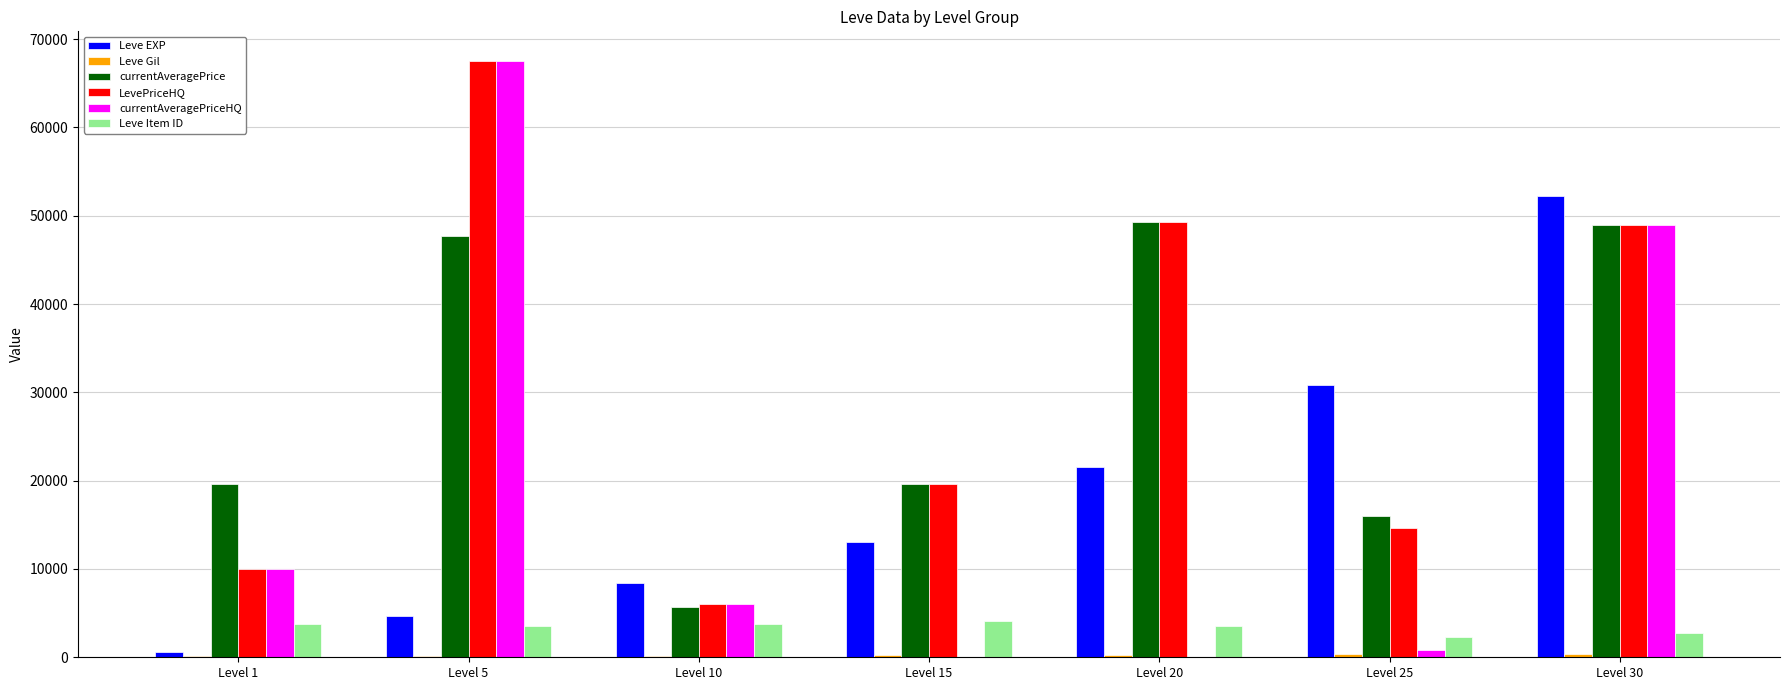

Count the number of data series in this chart.

6